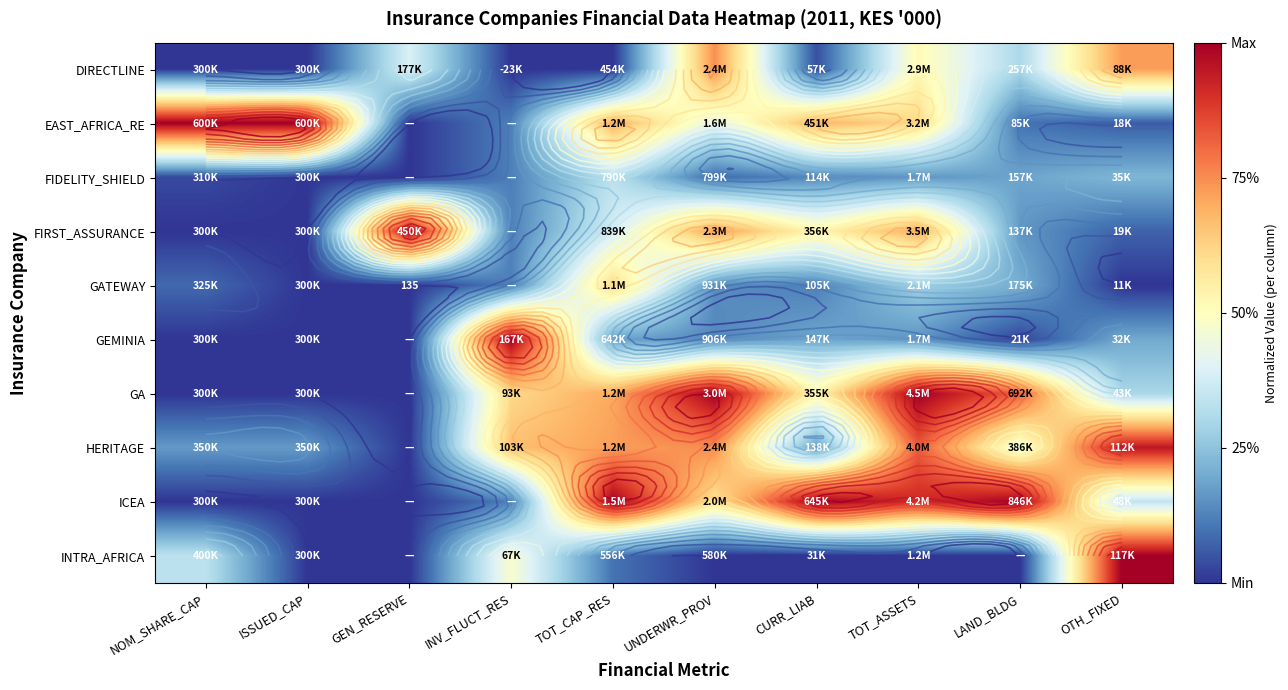

What is the total value across all series at INV_FLUCT_RES?

3.4